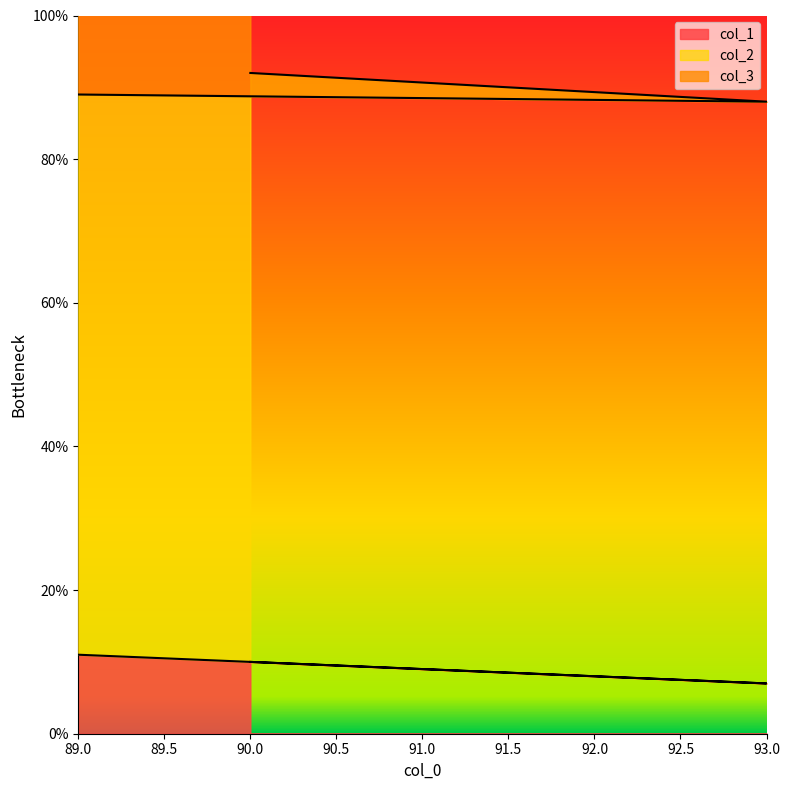

What is the sum of the col_1 values at 90 and 93?

17